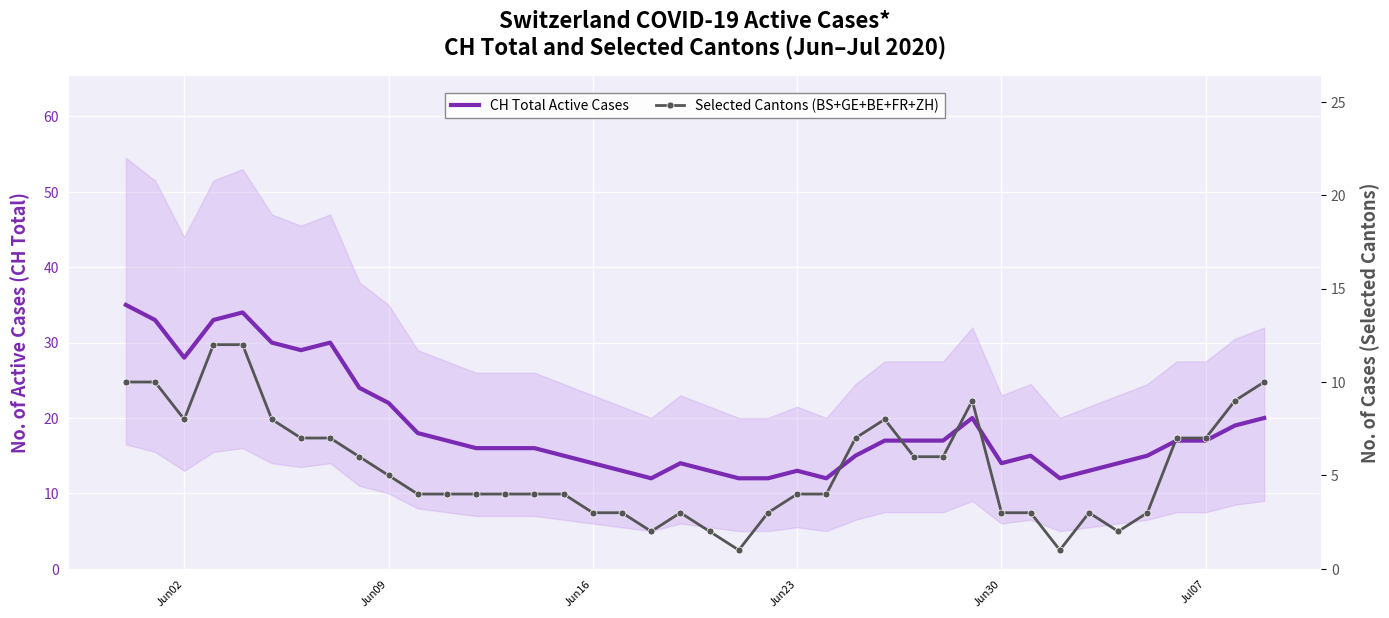

What is the minimum value shown in the chart?

1